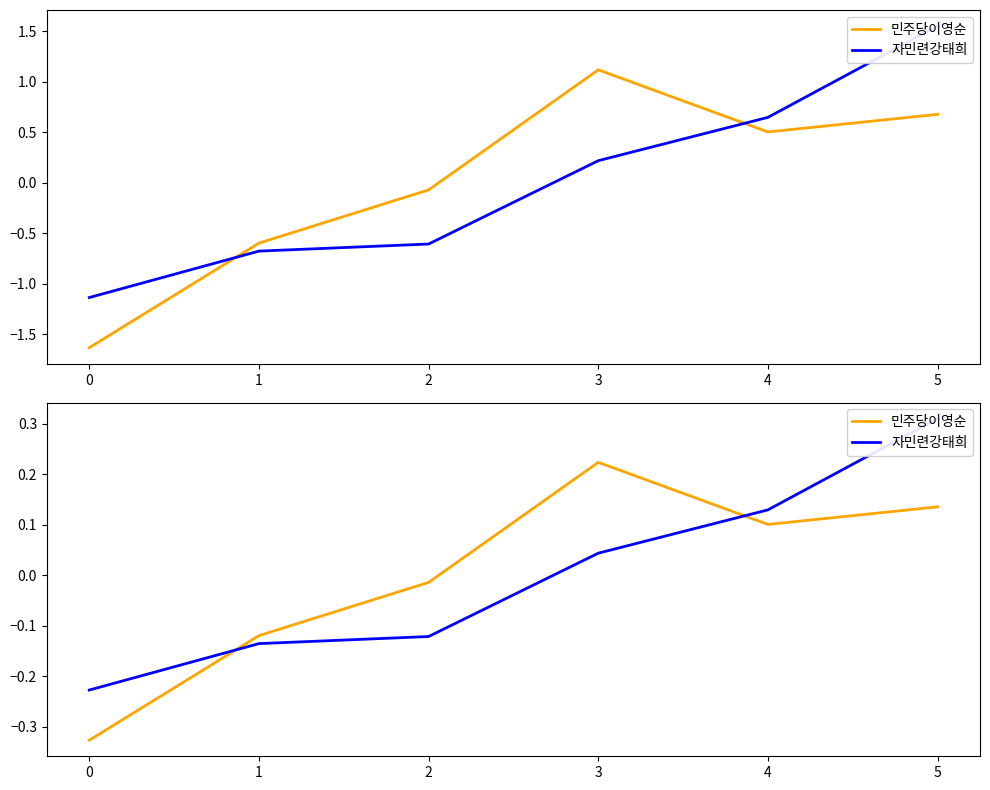

How many lines are shown in the chart?

2